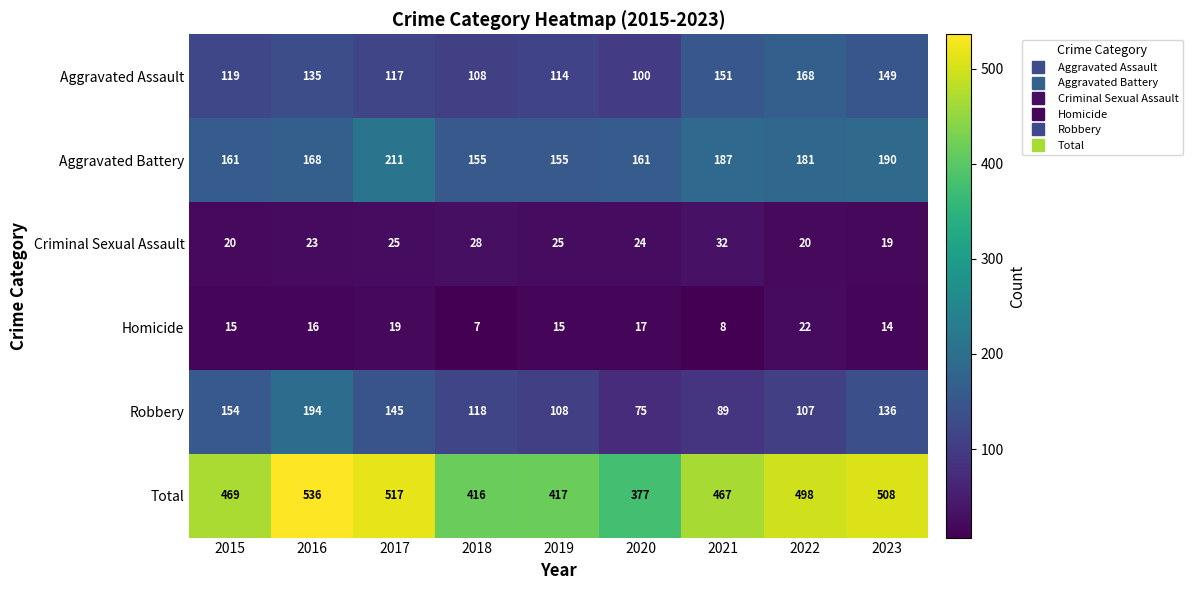

What is the total value across all series at 2016?

1072